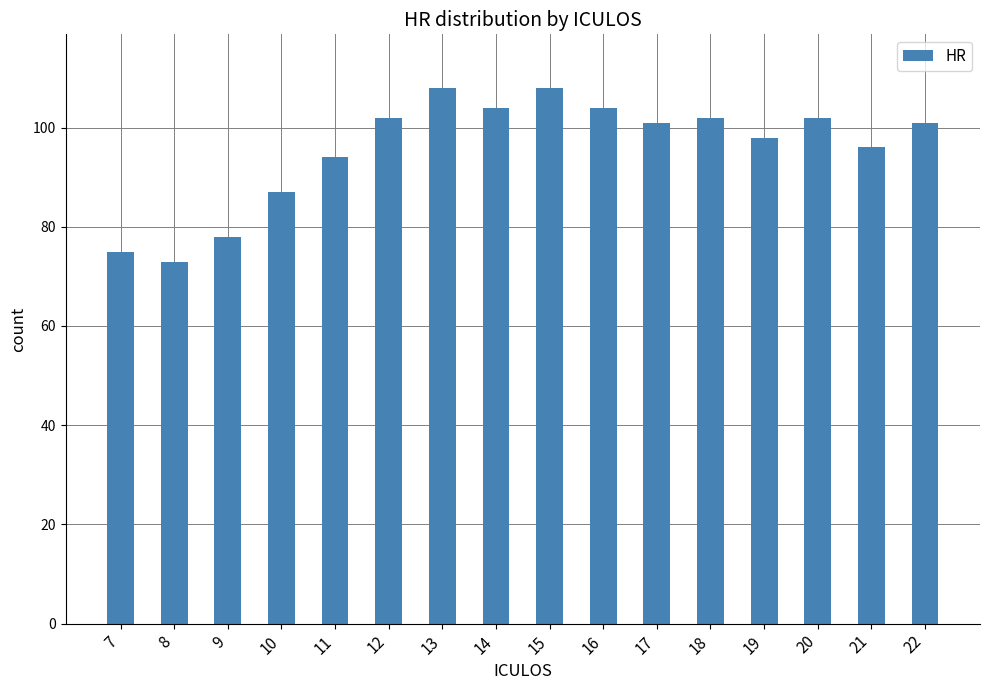

Are the bars grouped side by side (vs. stacked)?

No